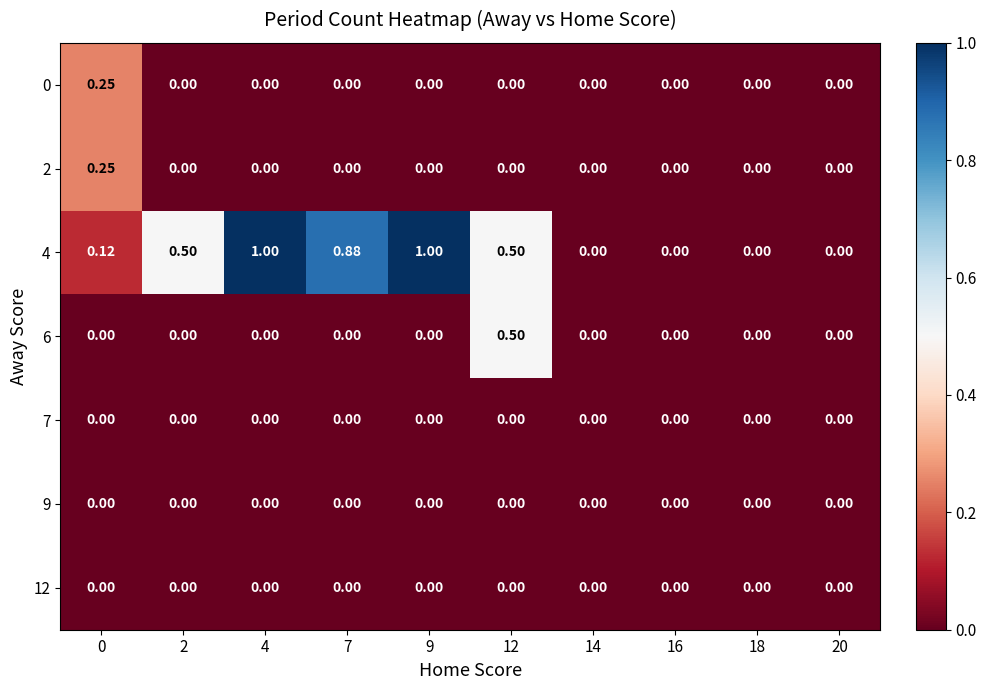

Reading left to right, list all the values displayed in this chart.

0: 0=0.2	2=0.0	4=0.0	7=0.0	9=0.0	12=0.0	14=0.0	16=0.0	18=0.0	20=0.0
2: 0=0.2	2=0.0	4=0.0	7=0.0	9=0.0	12=0.0	14=0.0	16=0.0	18=0.0	20=0.0
4: 0=0.1	2=0.5	4=1.0	7=0.9	9=1.0	12=0.5	14=0.0	16=0.0	18=0.0	20=0.0
6: 0=0.0	2=0.0	4=0.0	7=0.0	9=0.0	12=0.5	14=0.0	16=0.0	18=0.0	20=0.0
7: 0=0.0	2=0.0	4=0.0	7=0.0	9=0.0	12=0.0	14=0.0	16=0.0	18=0.0	20=0.0
9: 0=0.0	2=0.0	4=0.0	7=0.0	9=0.0	12=0.0	14=0.0	16=0.0	18=0.0	20=0.0
12: 0=0.0	2=0.0	4=0.0	7=0.0	9=0.0	12=0.0	14=0.0	16=0.0	18=0.0	20=0.0